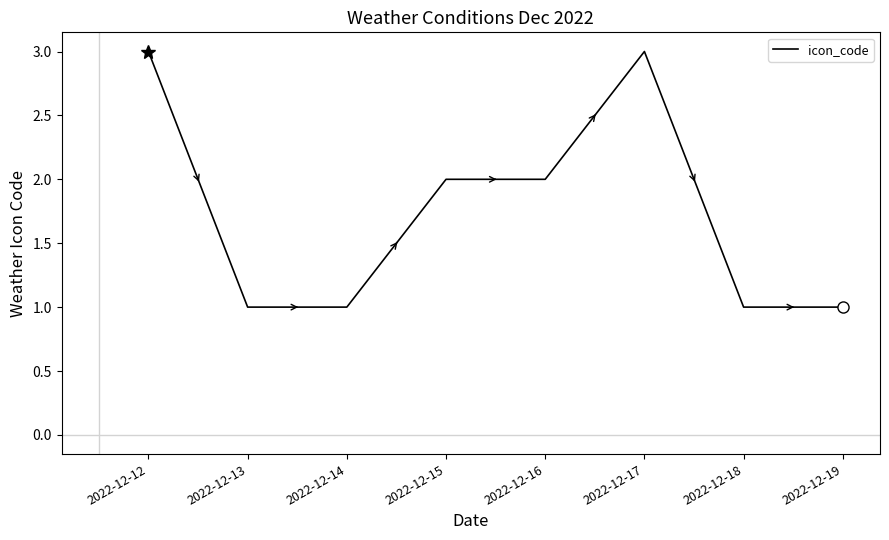

Reading left to right, transcribe all the data shown in this chart.

3	1	1	2	2	3	1	1